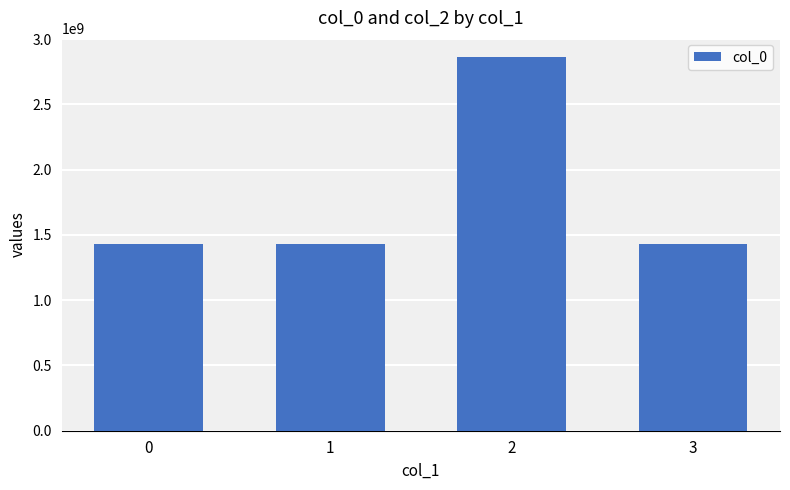

What is the smallest value displayed?

1430526705